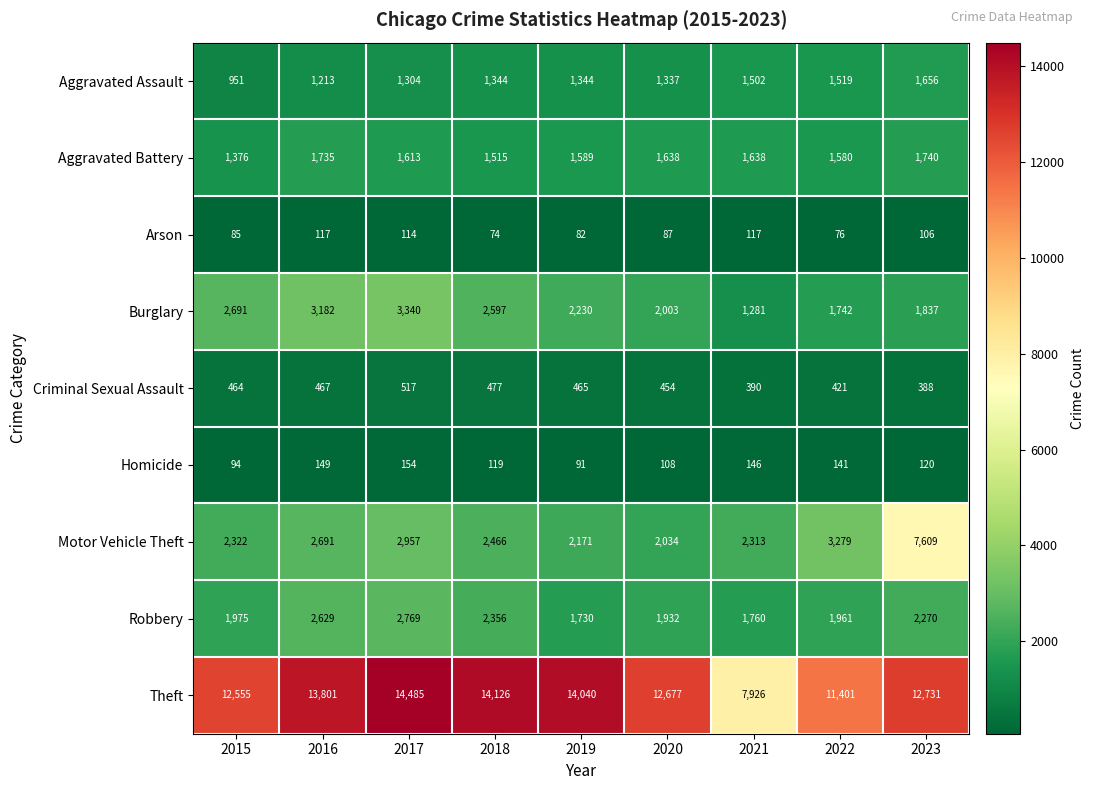

At 2023, list the series in order from smallest to largest.

Arson, Homicide, Criminal Sexual Assault, Aggravated Assault, Aggravated Battery, Burglary, Robbery, Motor Vehicle Theft, Theft